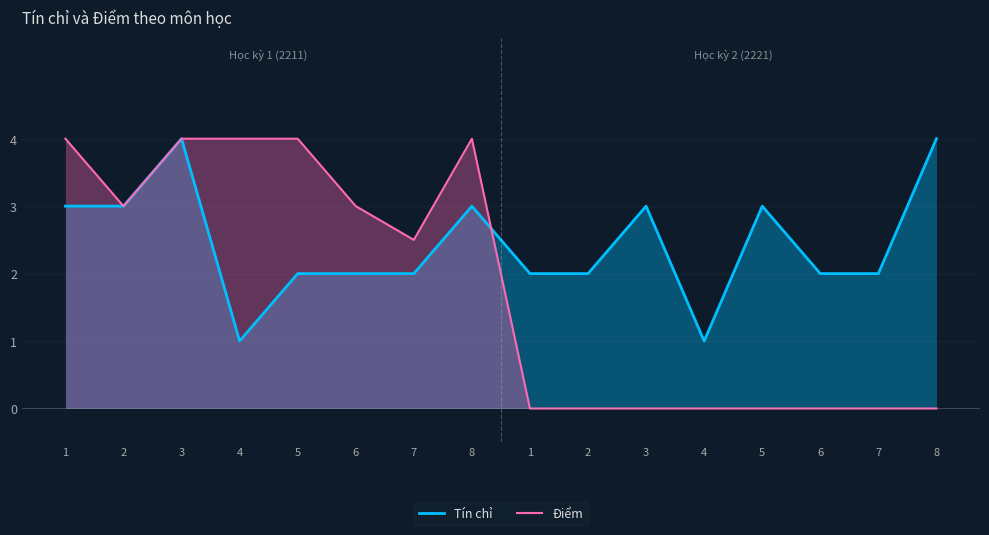

At which label does Tín chỉ reach its minimum?

4